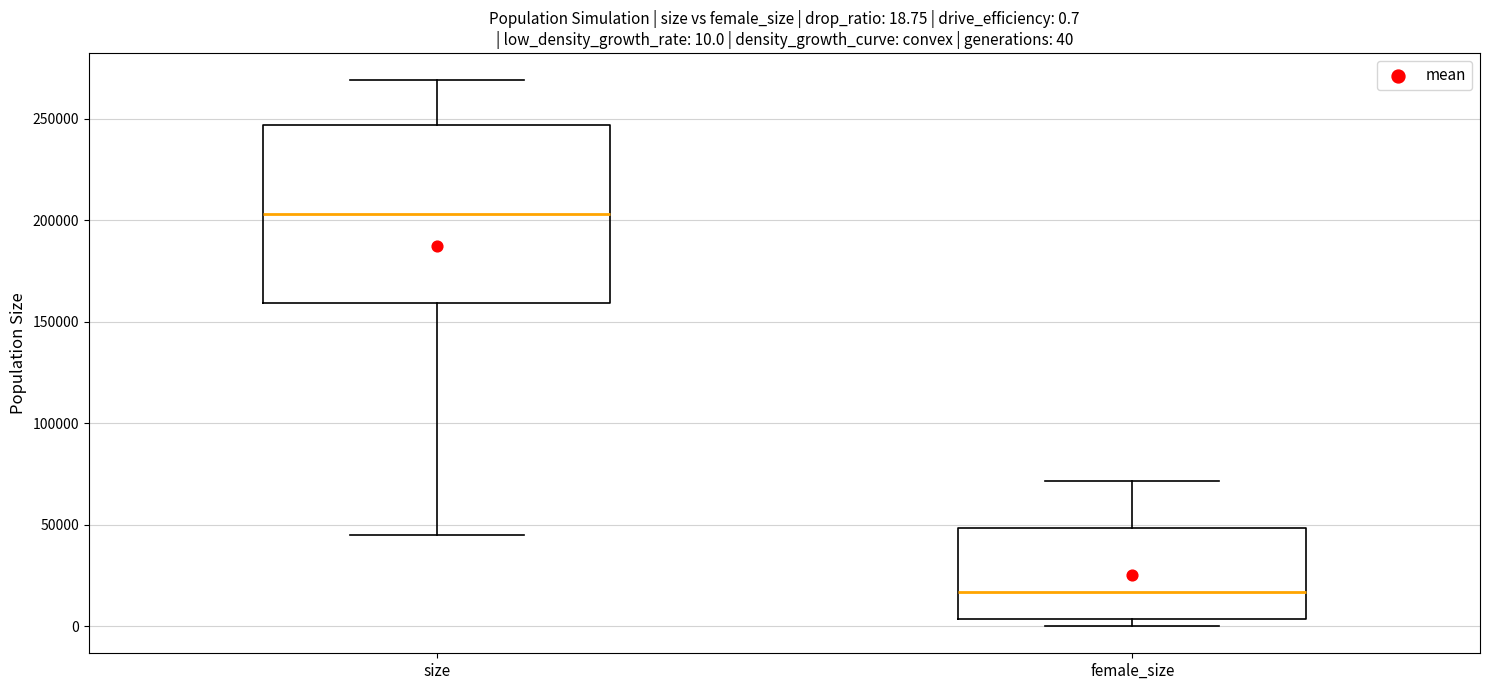

Comparing the boxes themselves (not the whiskers), which one is the tallest?

size